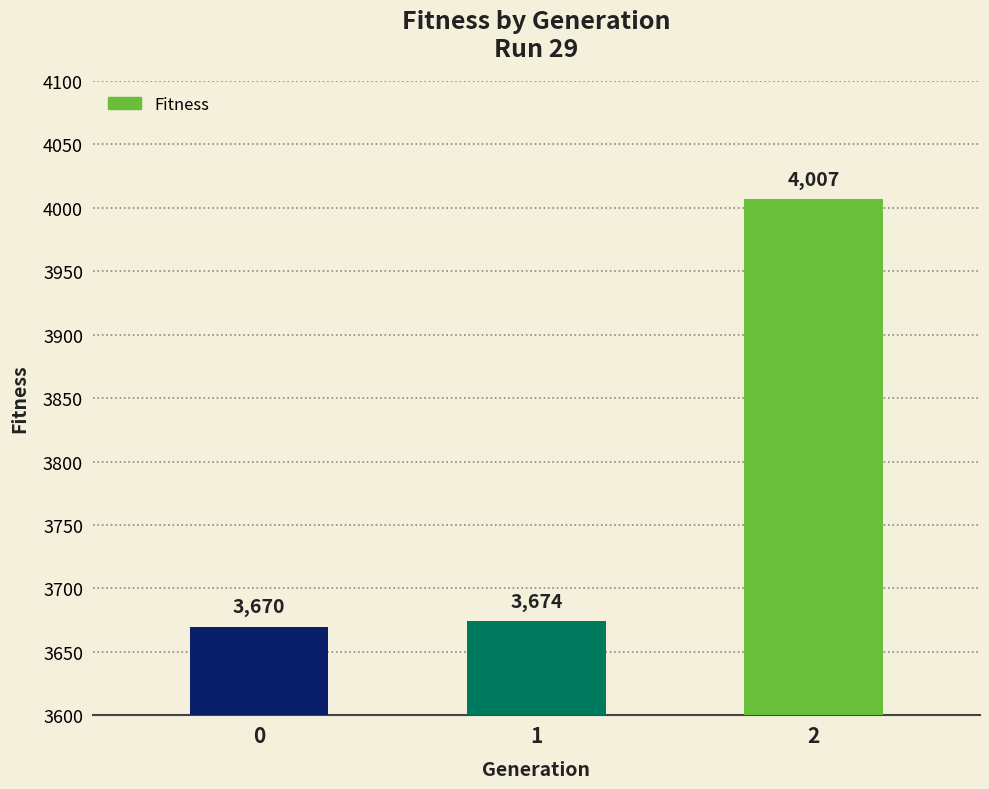

Is it true that the value at 2 is 2088?

False